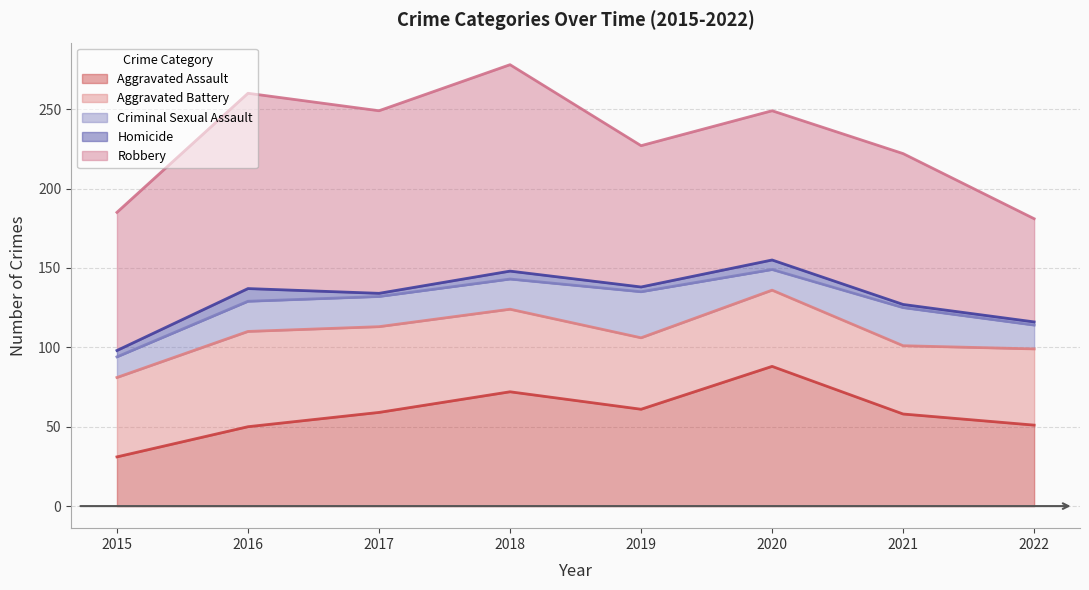

How many interior local valleys does the Robbery series have?

2